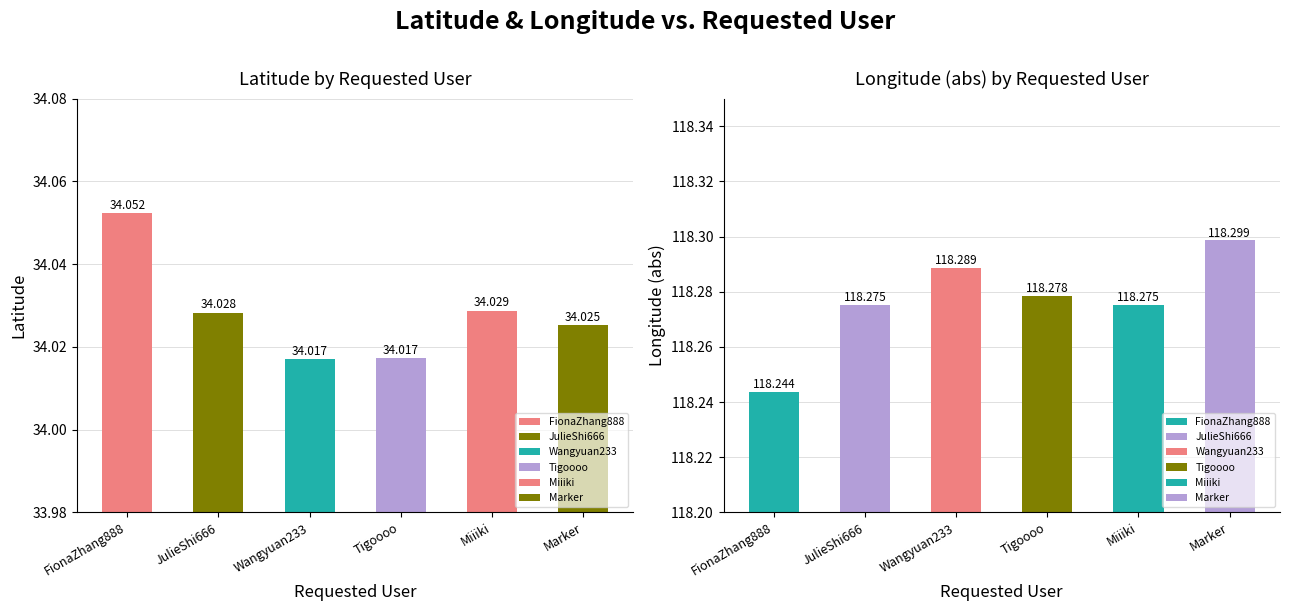

Is the value of long at JulieShi666 greater than the value of lat at Marker?

Yes